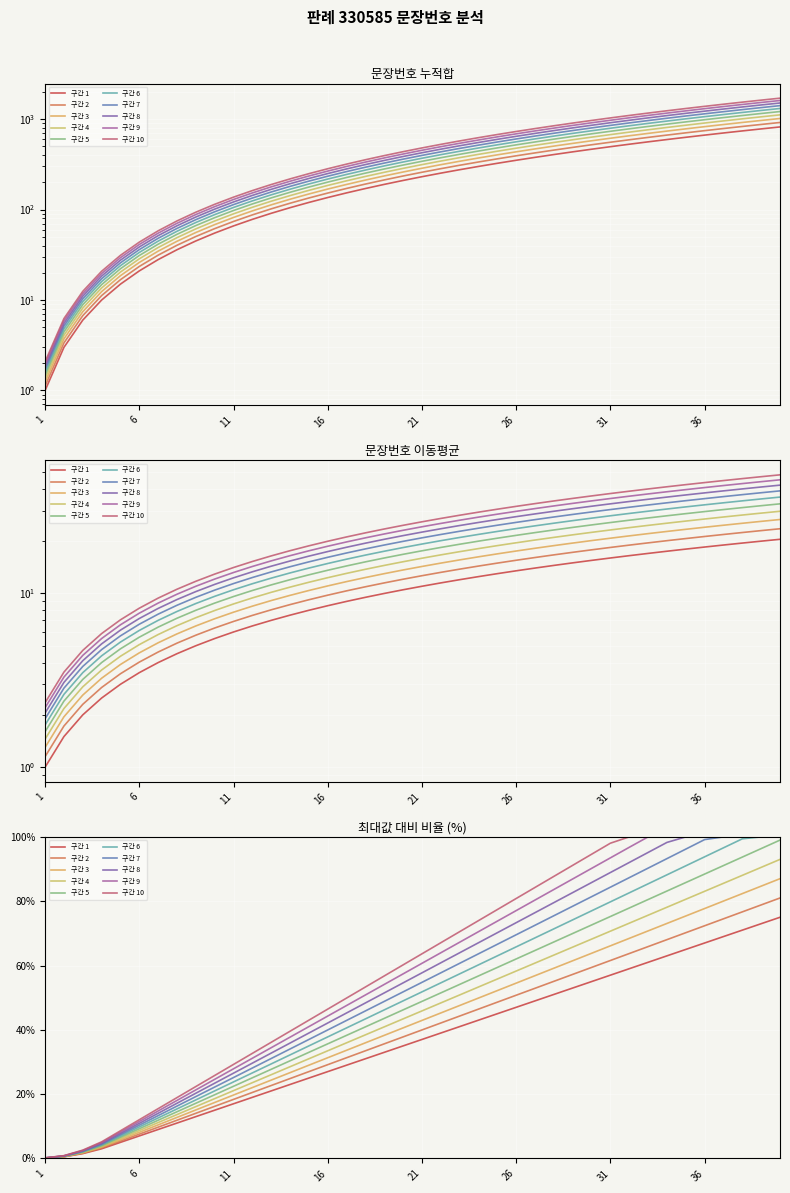

Reading right to left, extract all data points from this chart.

40=23.6	39=23.0	38=22.4	37=21.8	36=21.3	35=20.7	34=20.1	33=19.5	32=19.0	31=18.4	30=17.8	29=17.2	28=16.7	27=16.1	26=15.5	25=14.9	24=14.4	23=13.8	22=13.2	21=12.6	20=12.1	19=11.5	18=10.9	17=10.3	16=9.8	15=9.2	14=8.6	13=8.0	12=7.5	11=6.9	10=6.3	9=5.8	8=5.2	7=4.6	6=4.0	5=3.4	4=2.9	3=2.3	2=1.7	1=1.1